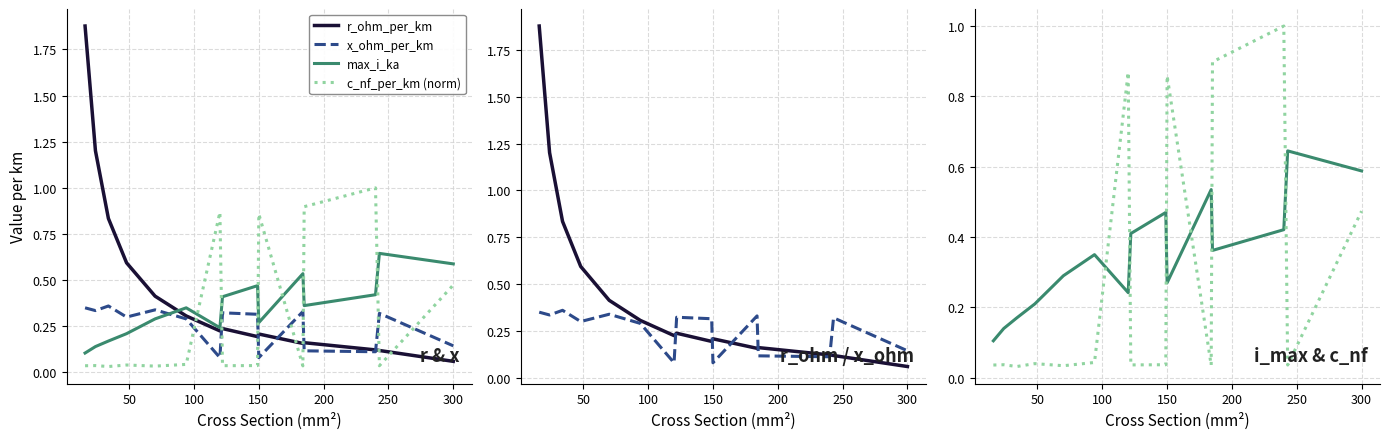

List the series in order of their overall mean, lowest first.

x_ohm_per_km, c_nf_per_km (norm), max_i_ka, r_ohm_per_km